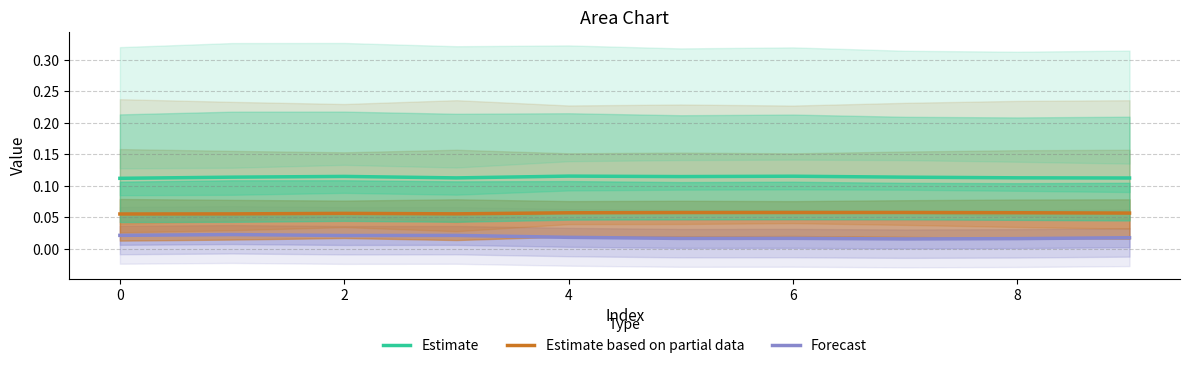

True or false: Forecast and Estimate based on partial data intersect in this chart.

False